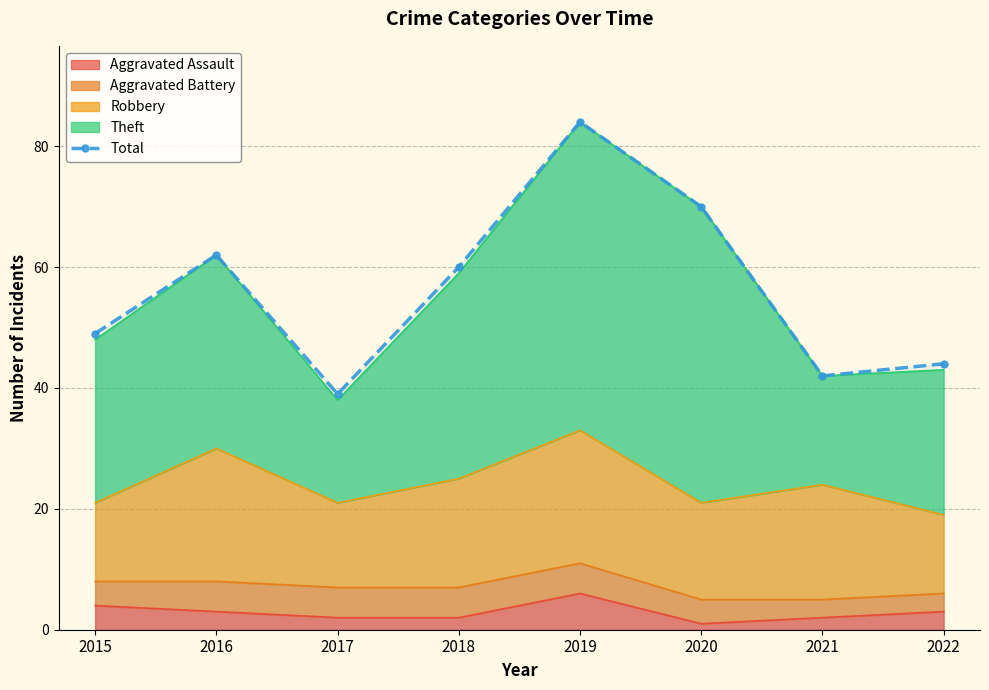

Reading right to left, transcribe all the data shown in this chart.

2022=44	2021=42	2020=70	2019=84	2018=60	2017=39	2016=62	2015=49